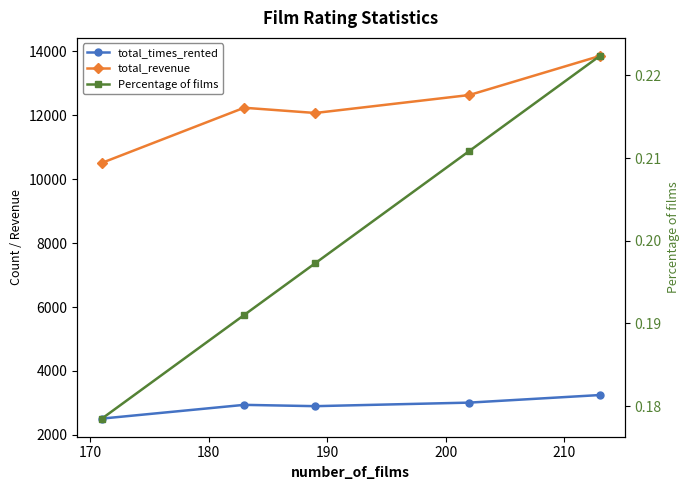

Is this an area chart (filled region under the line)?

No